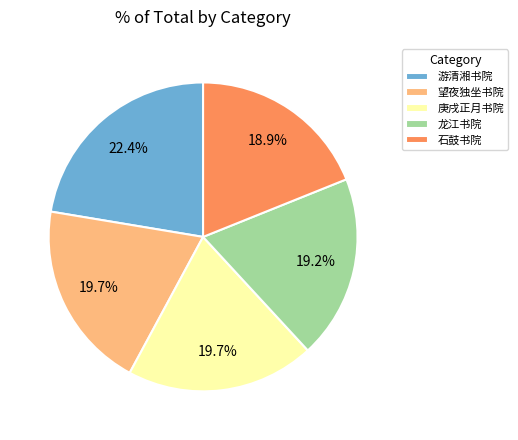

Between 游清湘书院 and 庚戌正月书院, which is larger?

游清湘书院